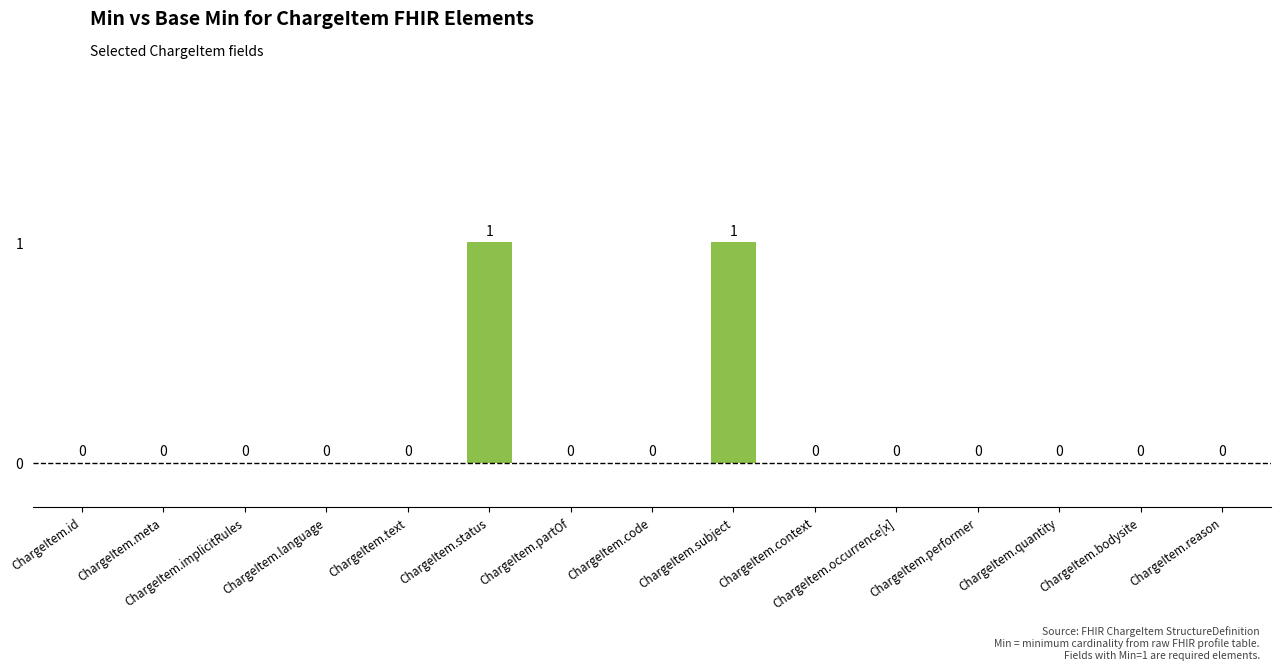

What is the change in value from ChargeItem.implicitRules to ChargeItem.status?

+1